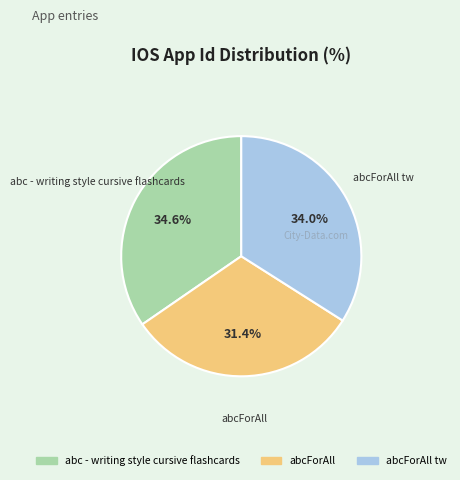

Is there a majority slice in this chart?

No